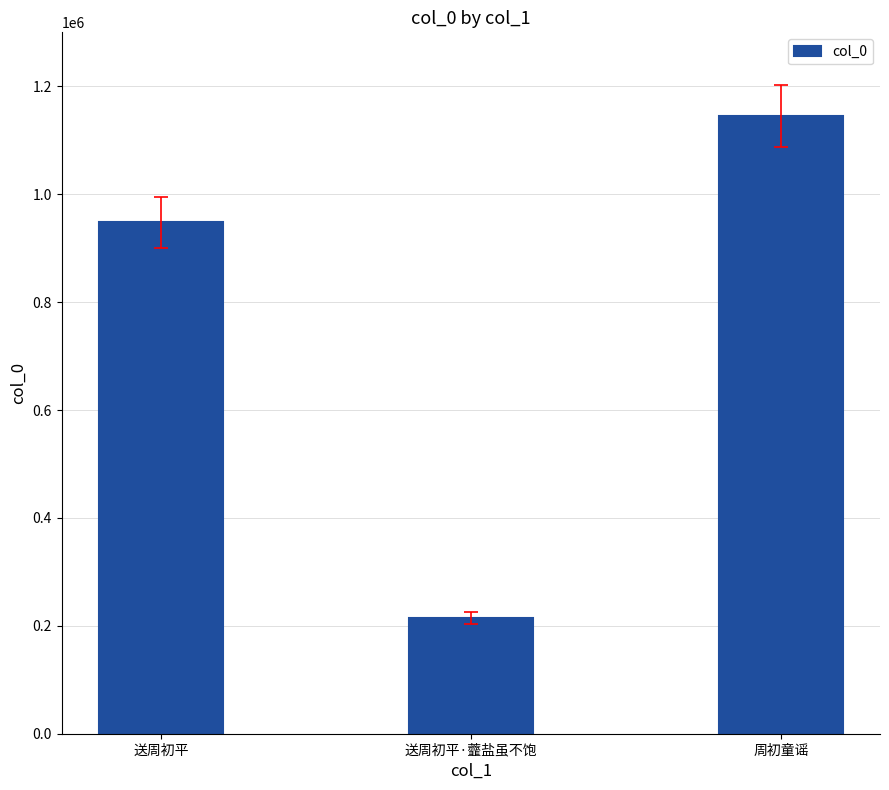

Rank the categories by value from highest to lowest.

周初童谣, 送周初平, 送周初平·虀盐虽不饱